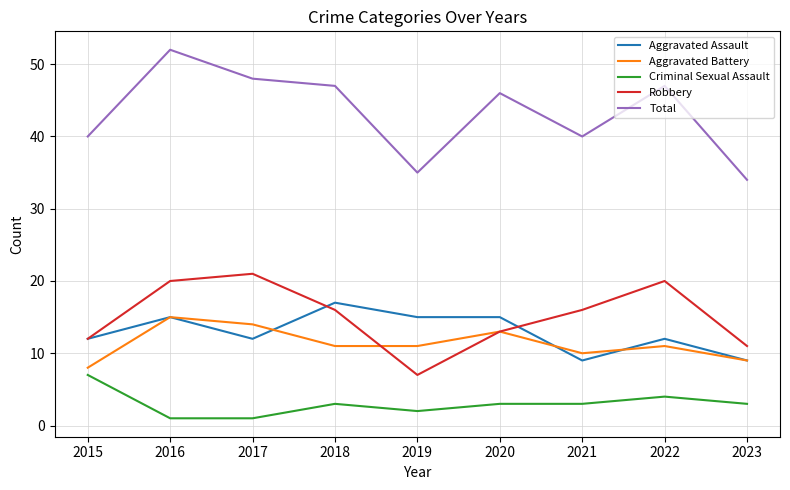

At which label does Criminal Sexual Assault first exceed 3?

2015